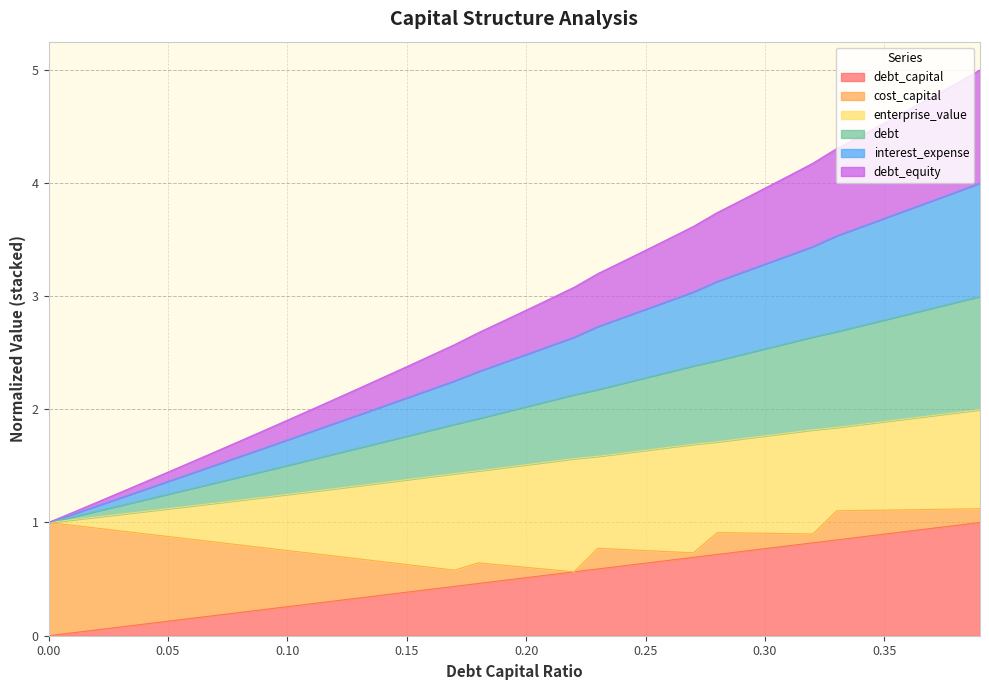

True or false: debt_equity has a value of 5.0 at 0.3.

False